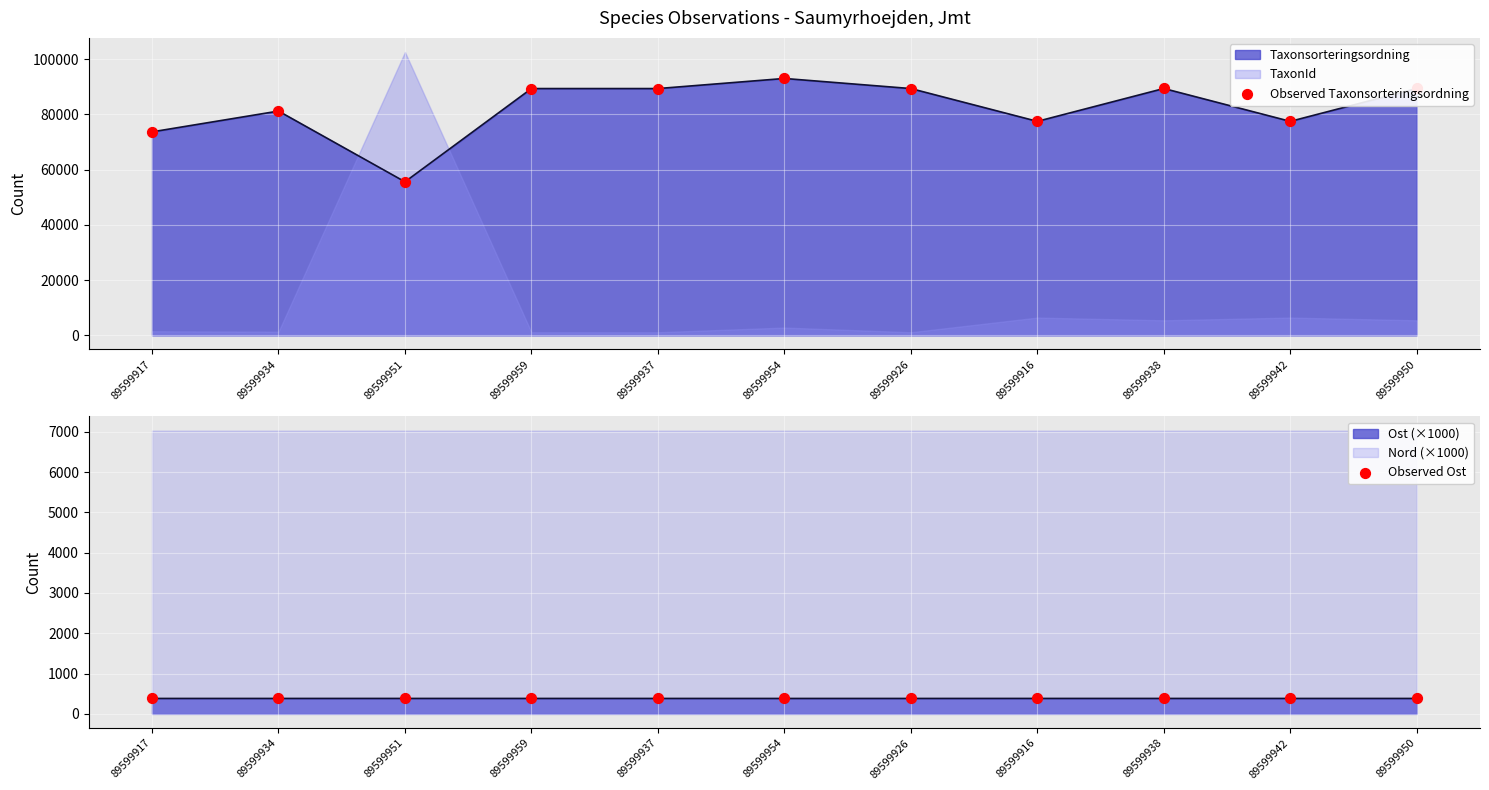

At which category is the sum across all series the highest?

89599954